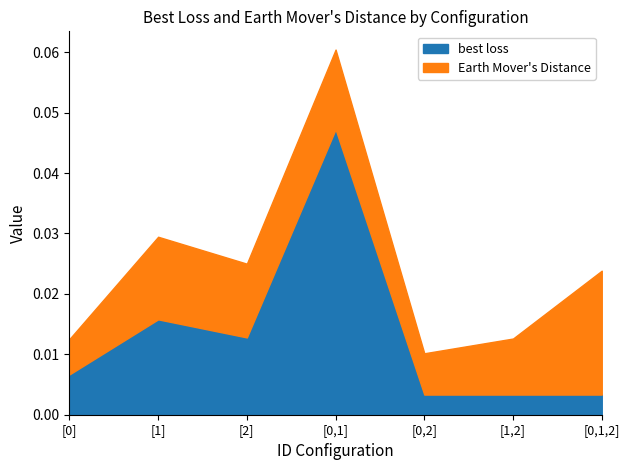

Where is the first local maximum for Earth Mover's Distance?

[1]